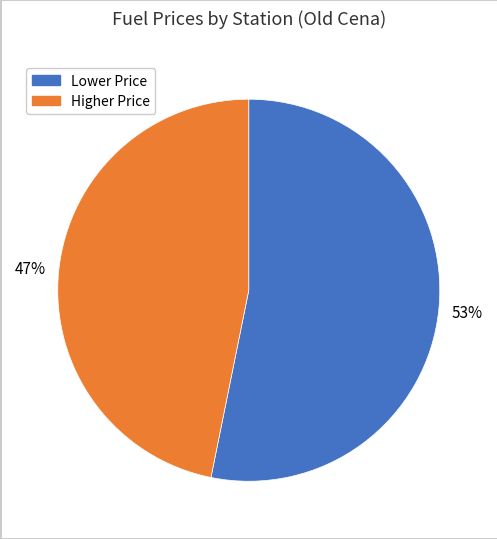

To the nearest percent, what is the difference between the largest and smallest slice percentages?

6%